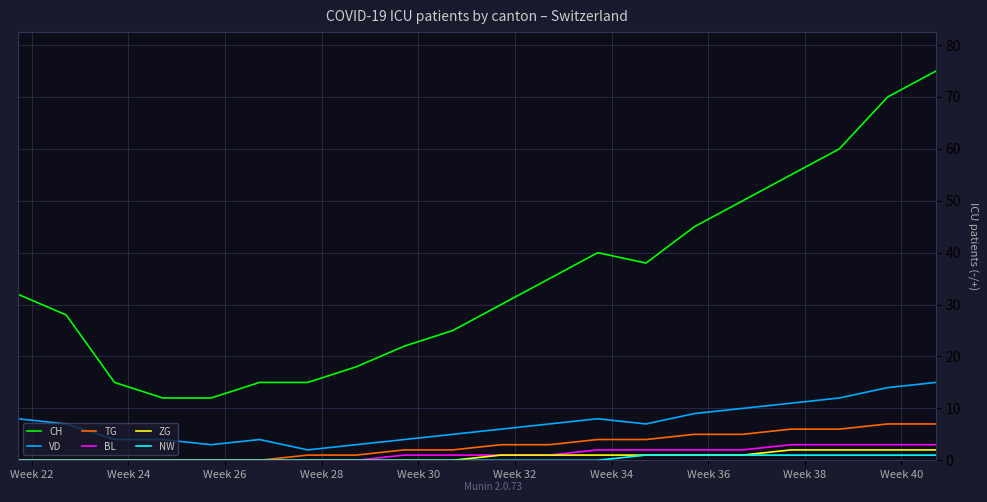

True or false: VD and CH intersect in this chart.

False